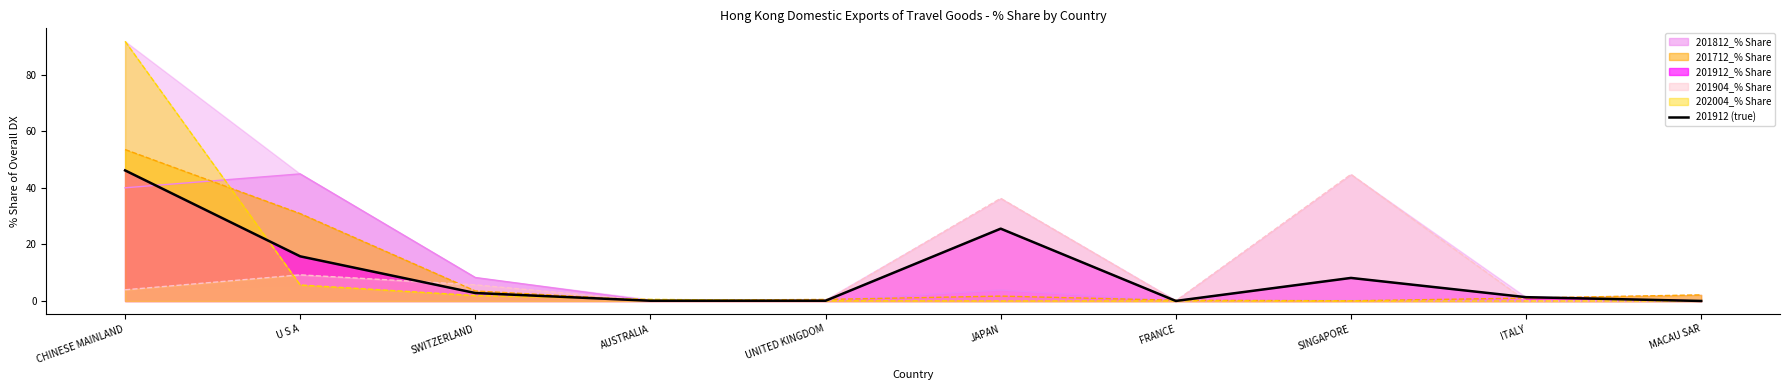

What is the difference between the values at SINGAPORE and CHINESE MAINLAND?

38.0